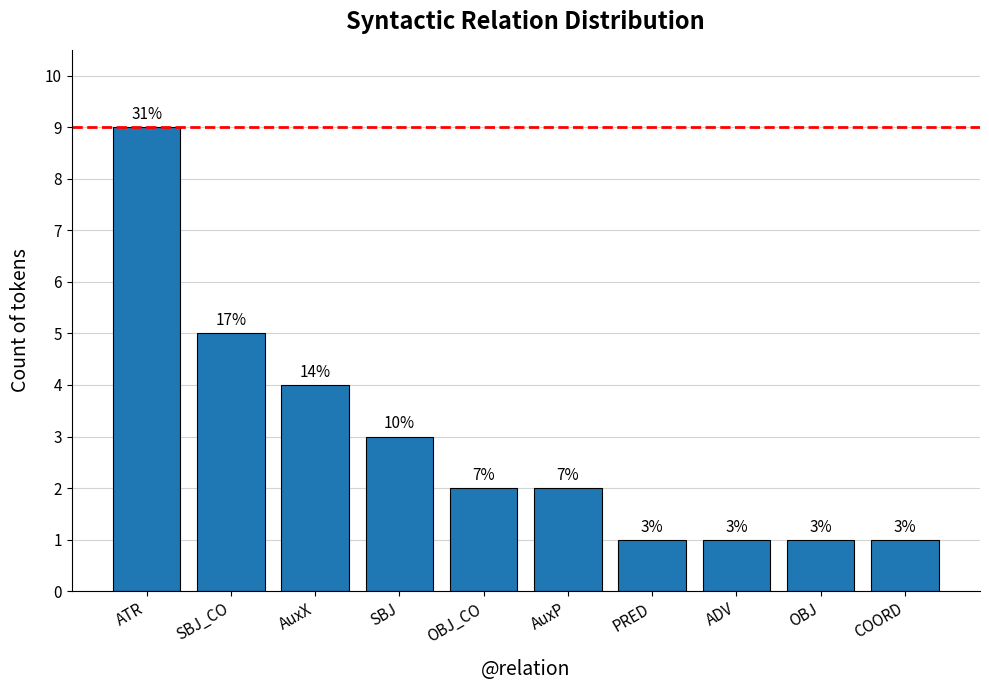

What is the difference between the values at OBJ and AuxX?

3